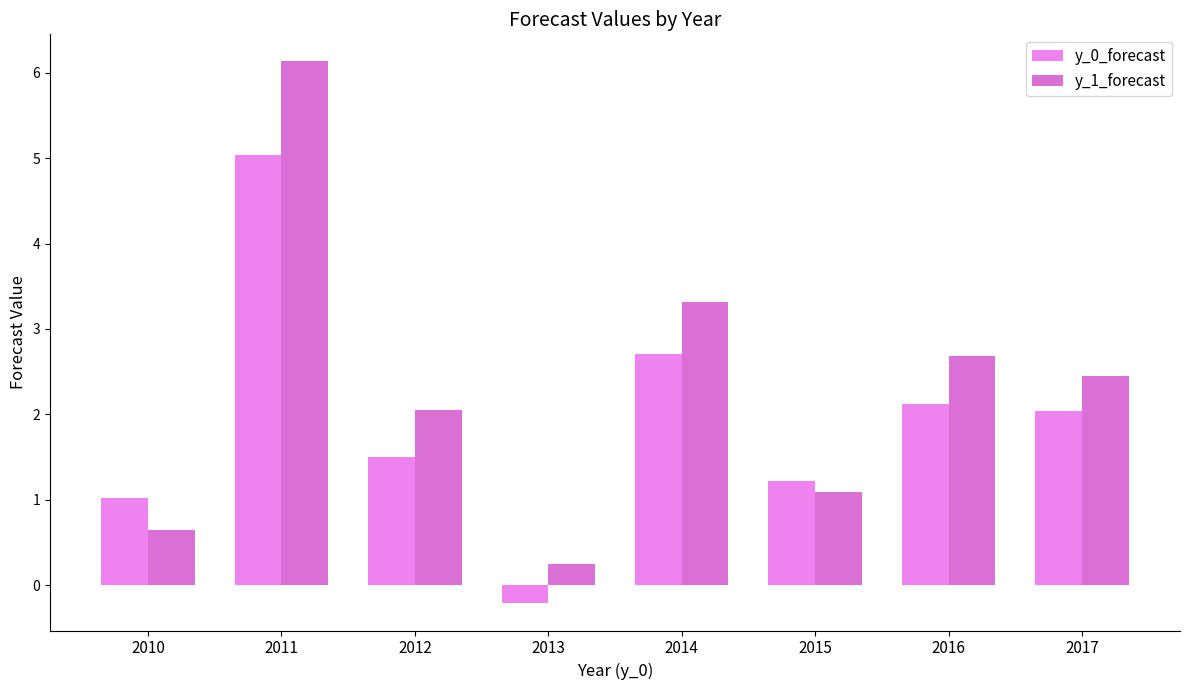

Reading left to right, list all the values displayed in this chart.

y_0_forecast: 2010=1.0	2011=5.0	2012=1.5	2013=-0.2	2014=2.7	2015=1.2	2016=2.1	2017=2.0
y_1_forecast: 2010=0.6	2011=6.1	2012=2.1	2013=0.3	2014=3.3	2015=1.1	2016=2.7	2017=2.4